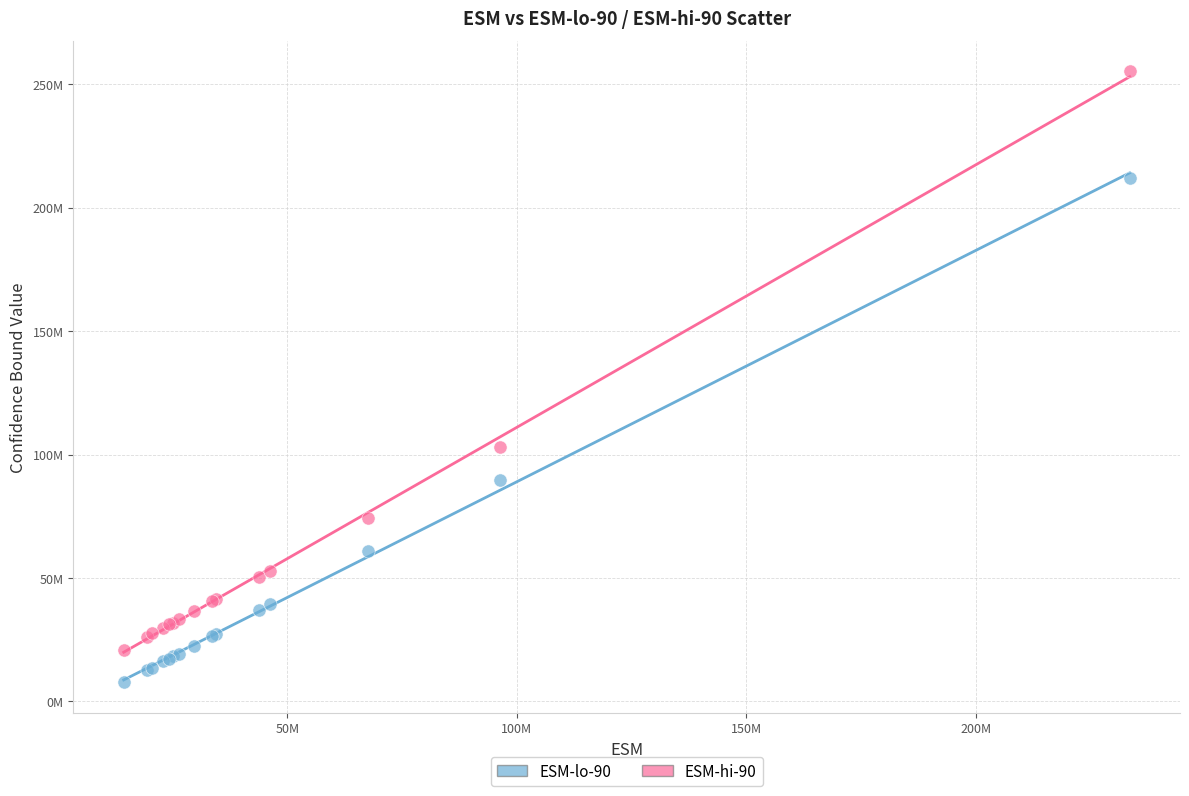

What are all the series names shown in the legend?

ESM-lo-90, ESM-hi-90